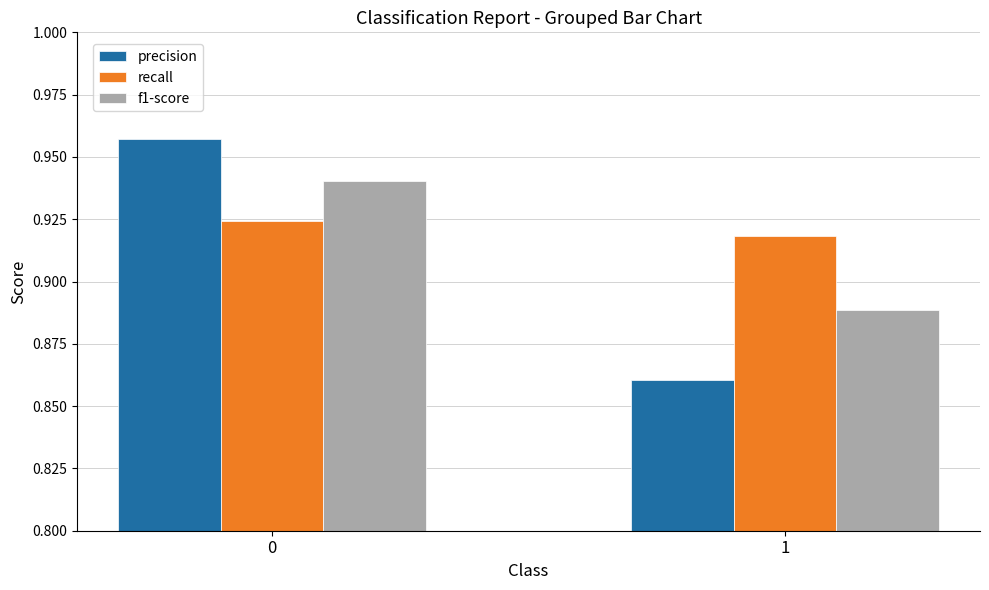

How many groups of bars are there?

2